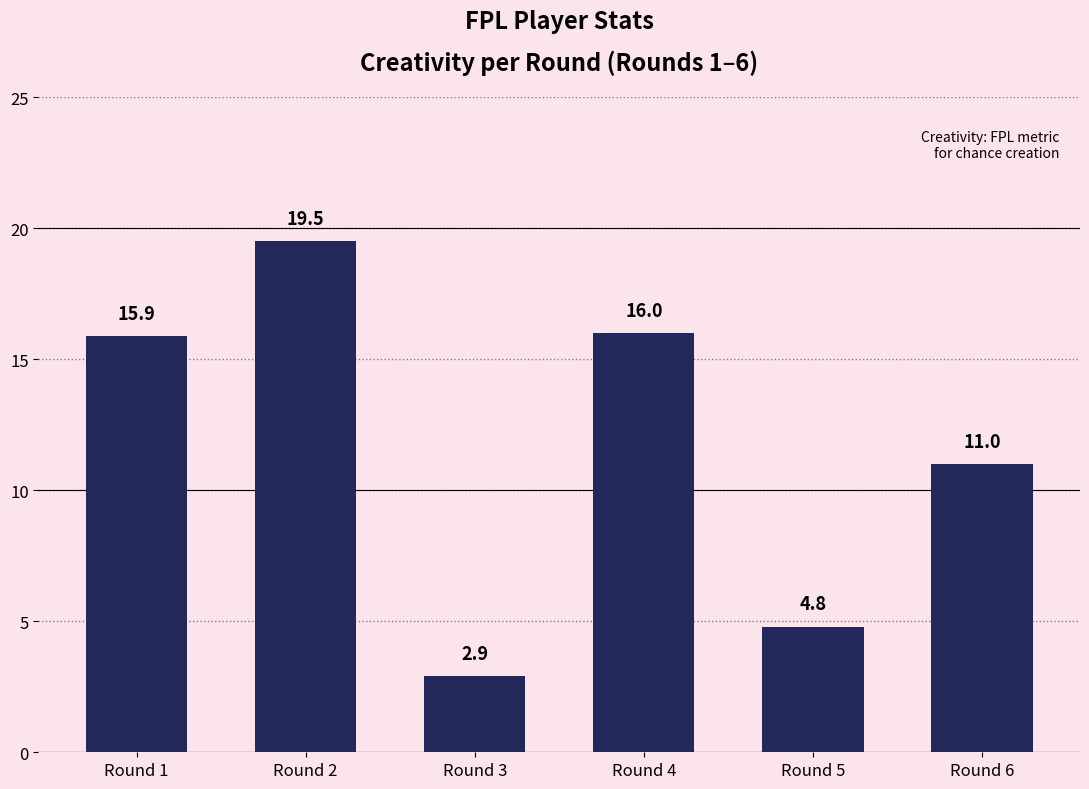

At which label does the data first exceed 15?

Round 1